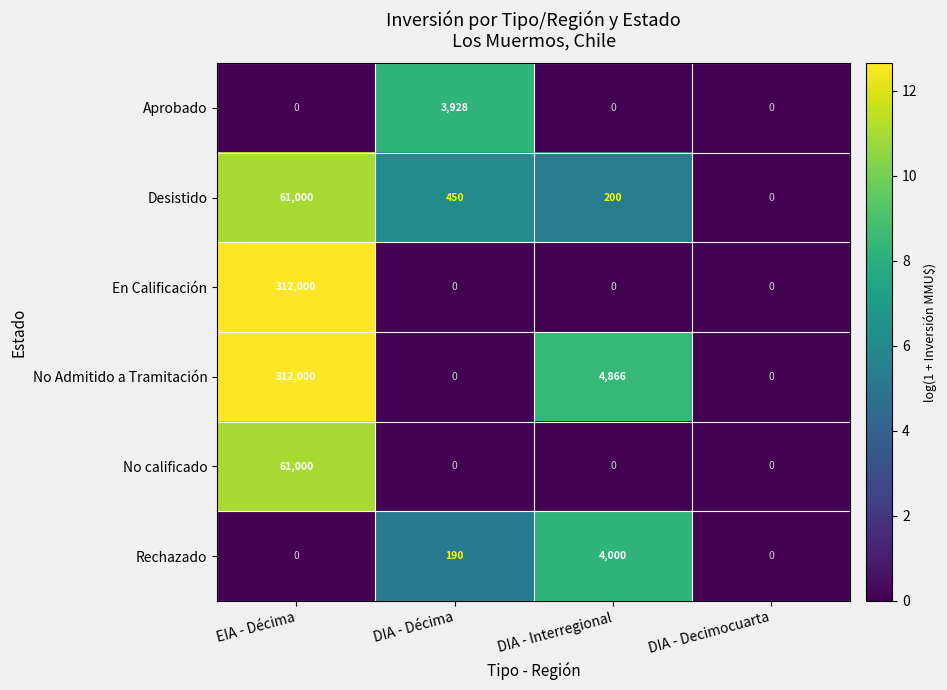

What is the difference between the maximum and minimum values in the No Admitido a Tramitación series?

312000